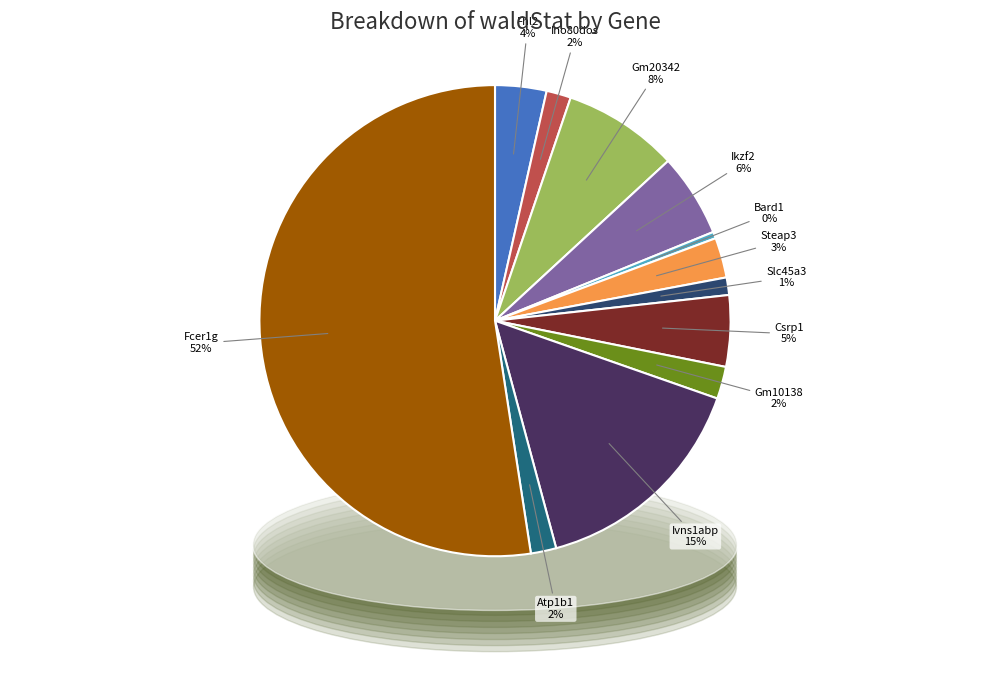

Count the number of slices in the pie.

12